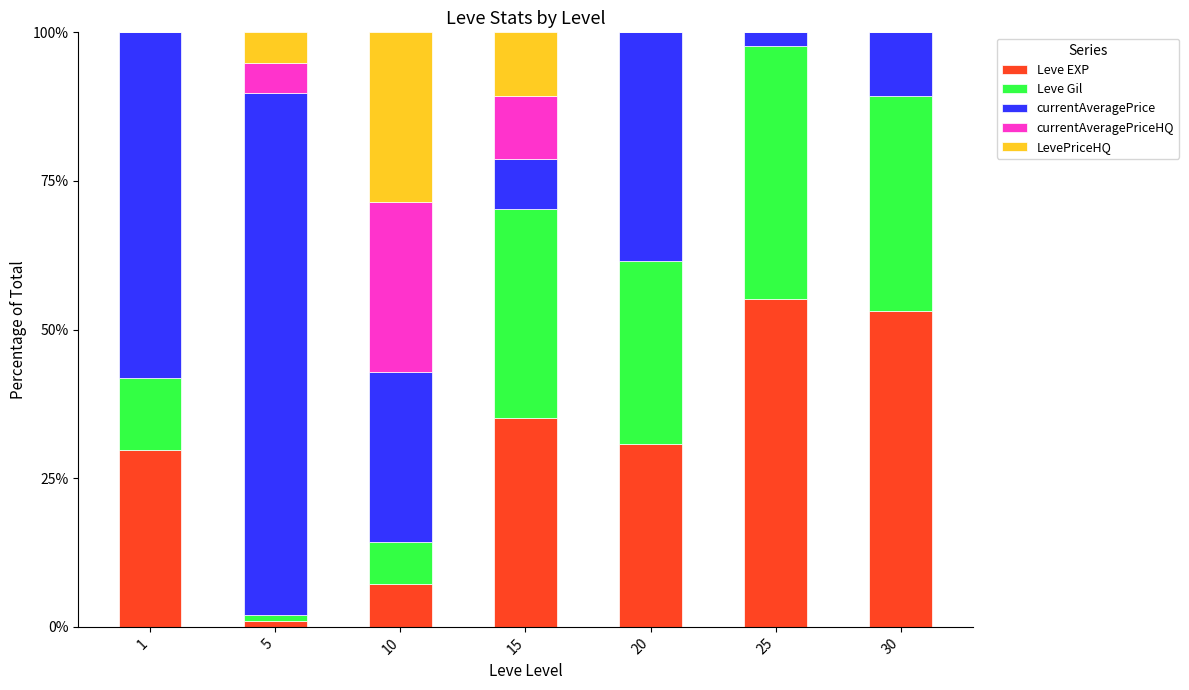

Read the Leve EXP value at 25.

55.2